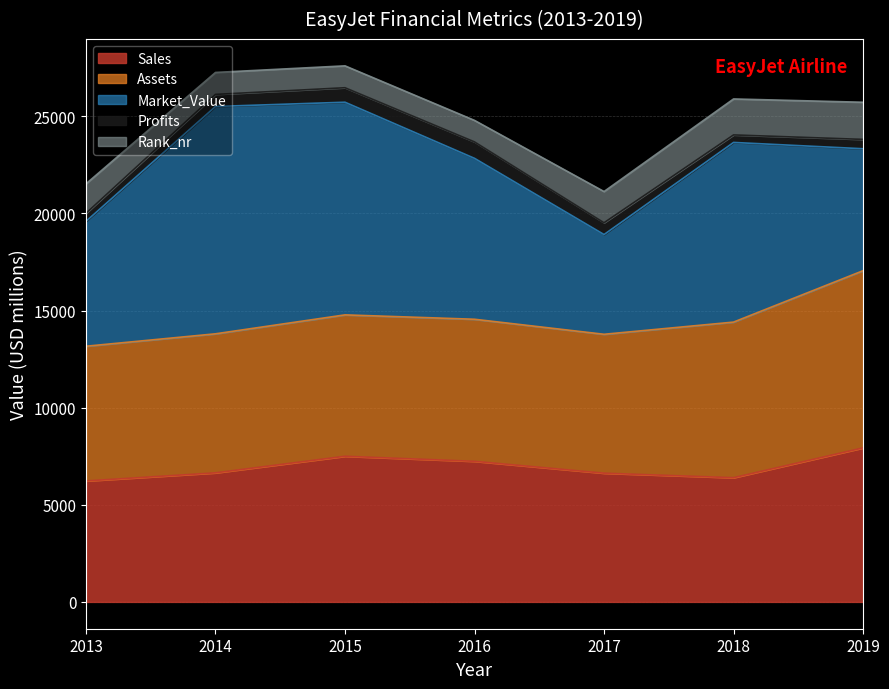

At how many categories does at least one series exceed 10424?

2